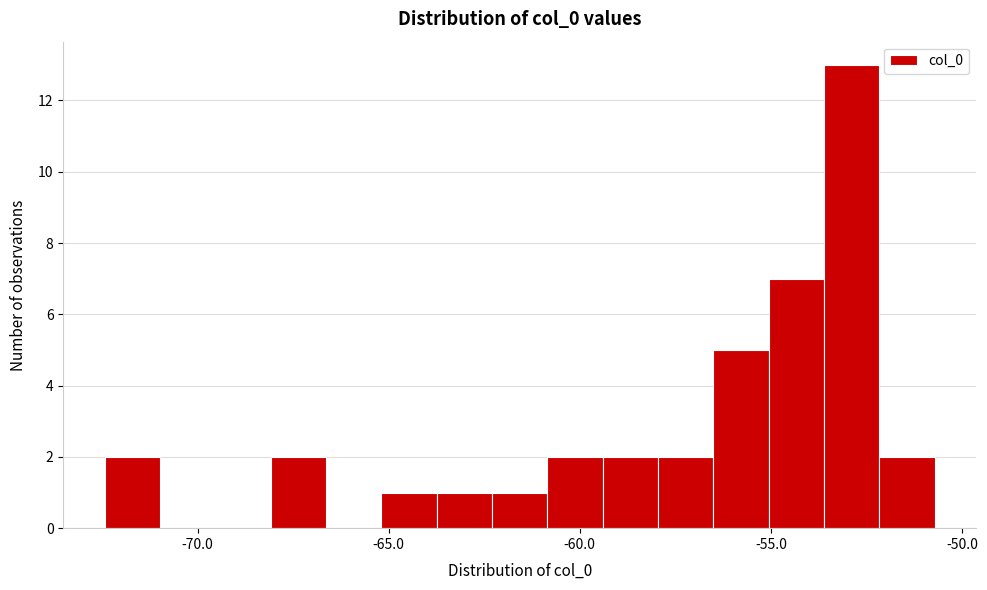

Around what value on the x-axis is the tallest bar? Give the approximate position of its centre, as read against the axis.

-53.0